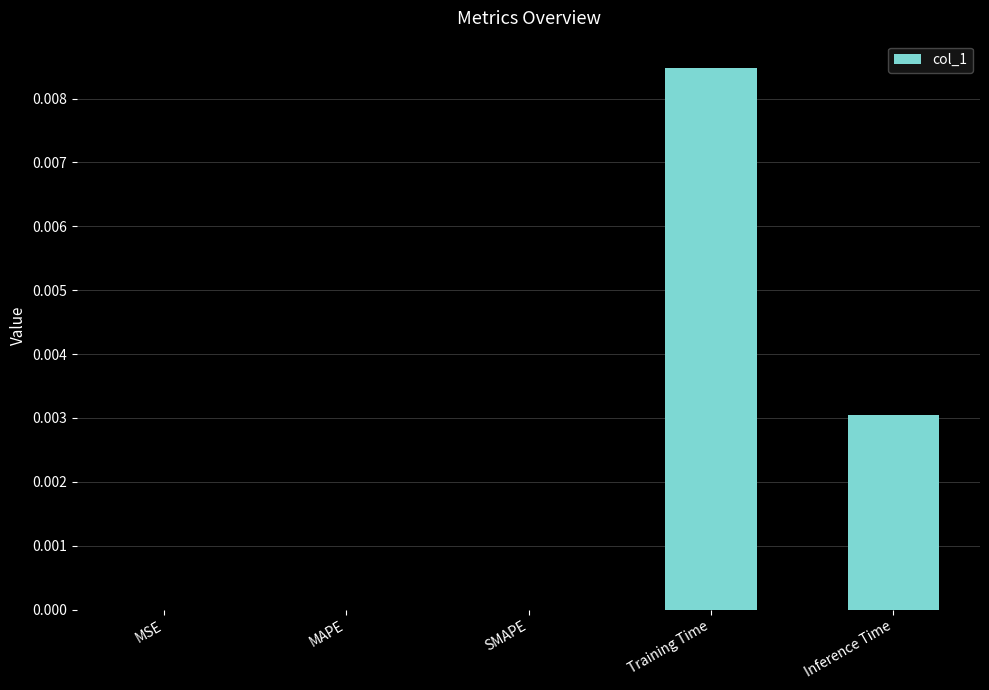

Which label corresponds to the largest value in the chart?

Training Time